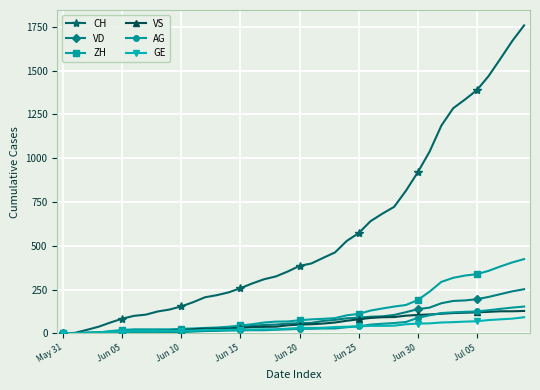

What is the greatest value displayed?

1758